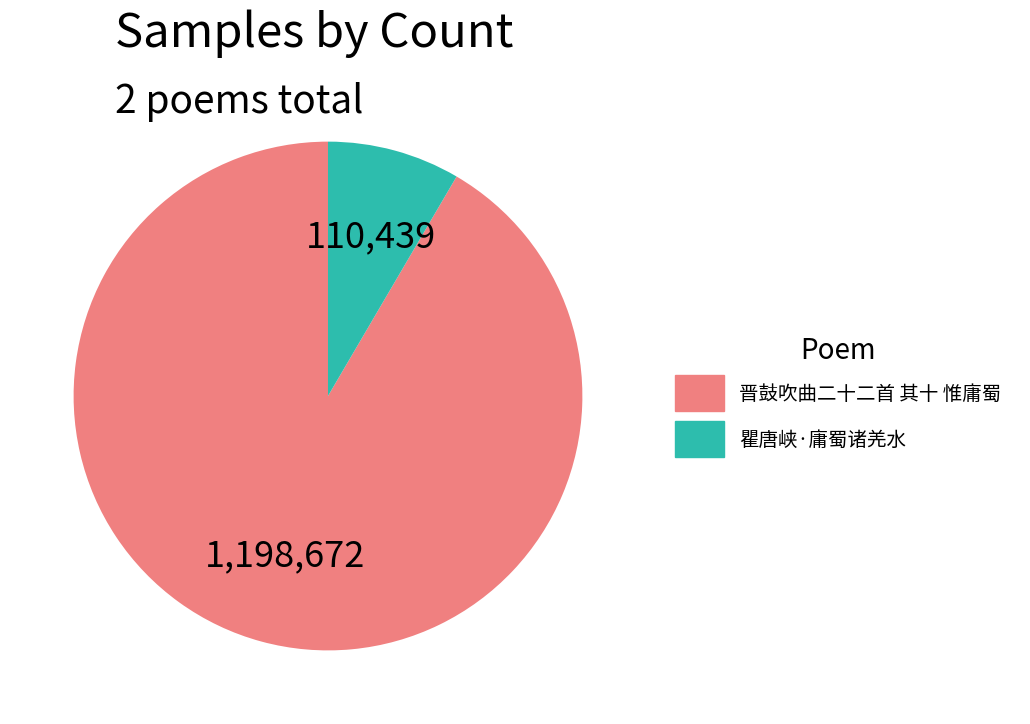

Do 瞿唐峡·庸蜀诸羌水 and 晋鼓吹曲二十二首 其十 惟庸蜀 together represent more than half of the pie?

Yes